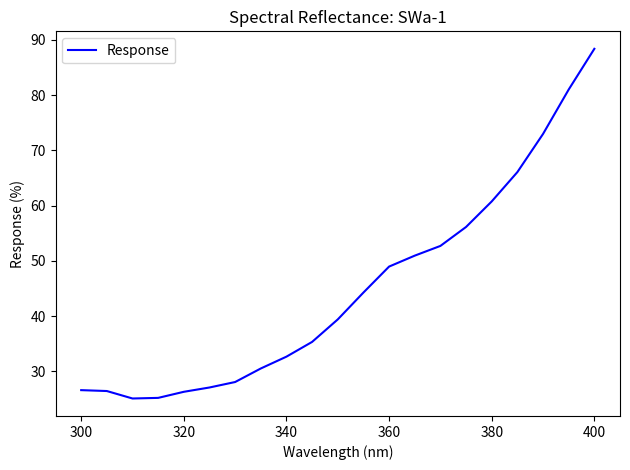

What is the greatest value displayed?

88.4